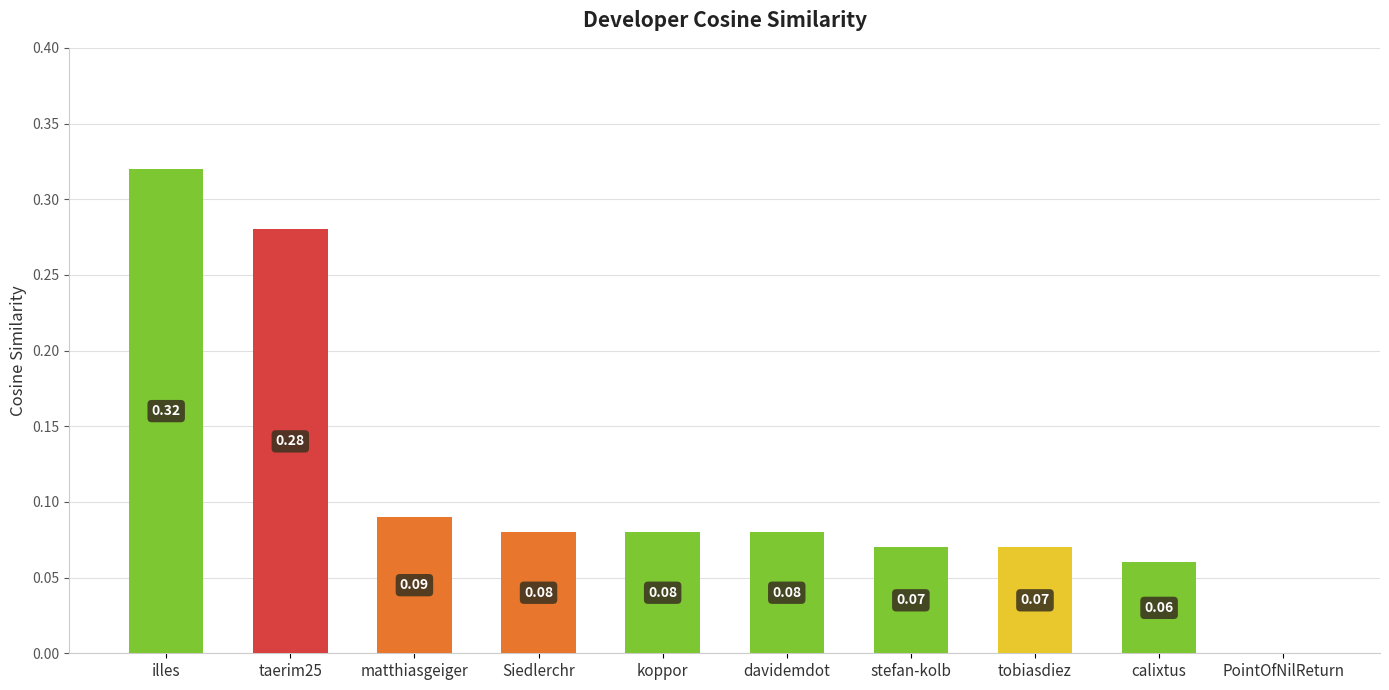

What is the sum of all values?

1.1